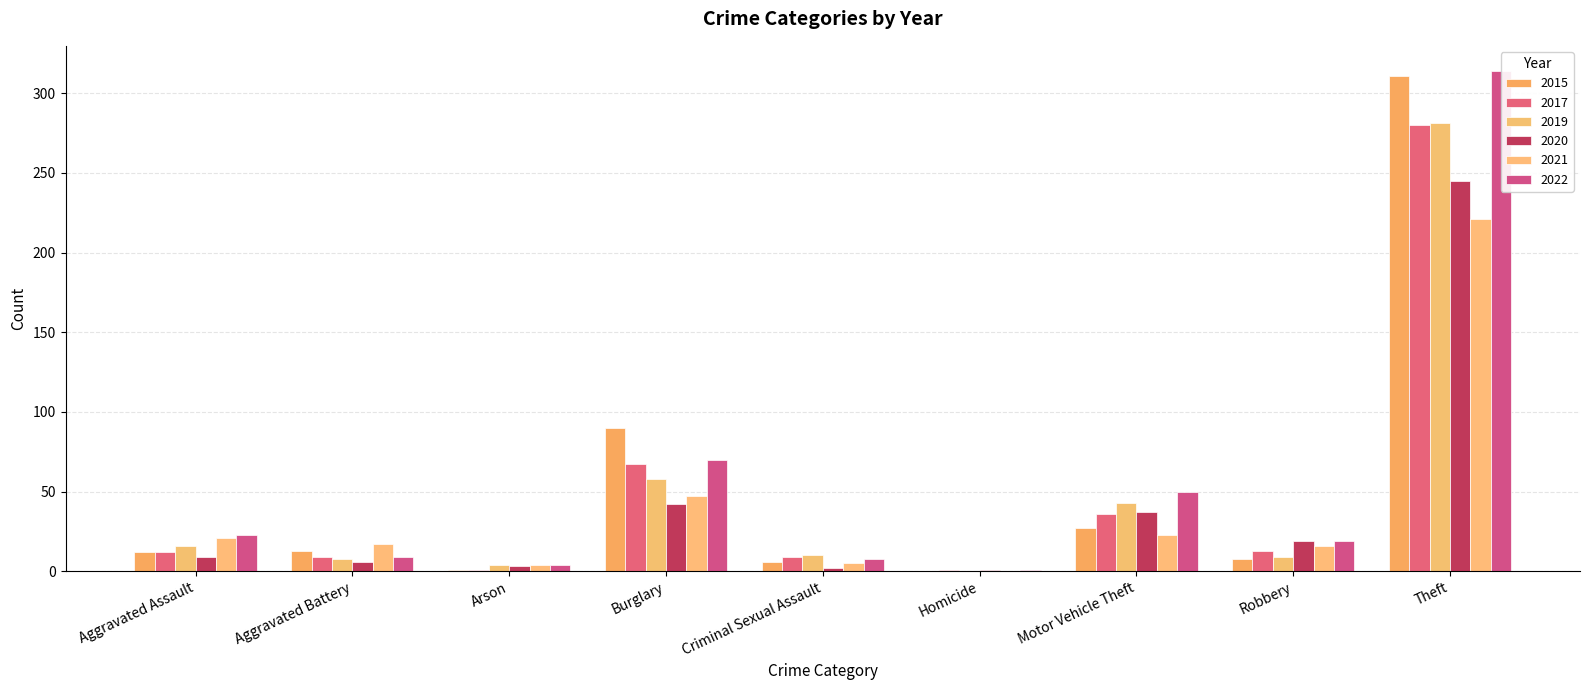

What is the sum of the 2017 values at Burglary and Homicide?

68